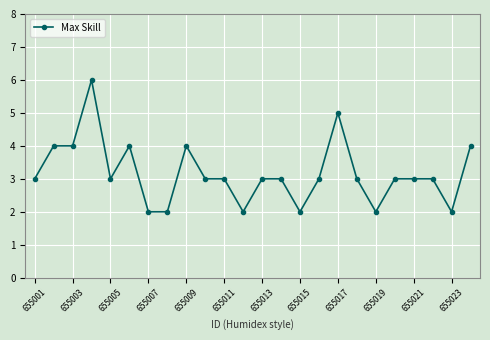

What is the smallest value displayed?

2